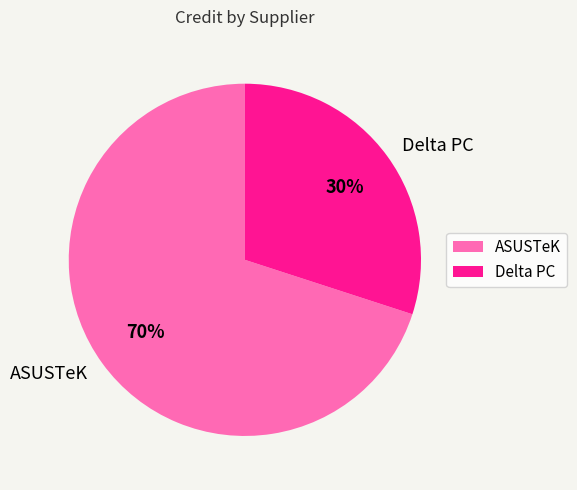

Rank the categories by value from lowest to highest.

Delta PC, ASUSTeK